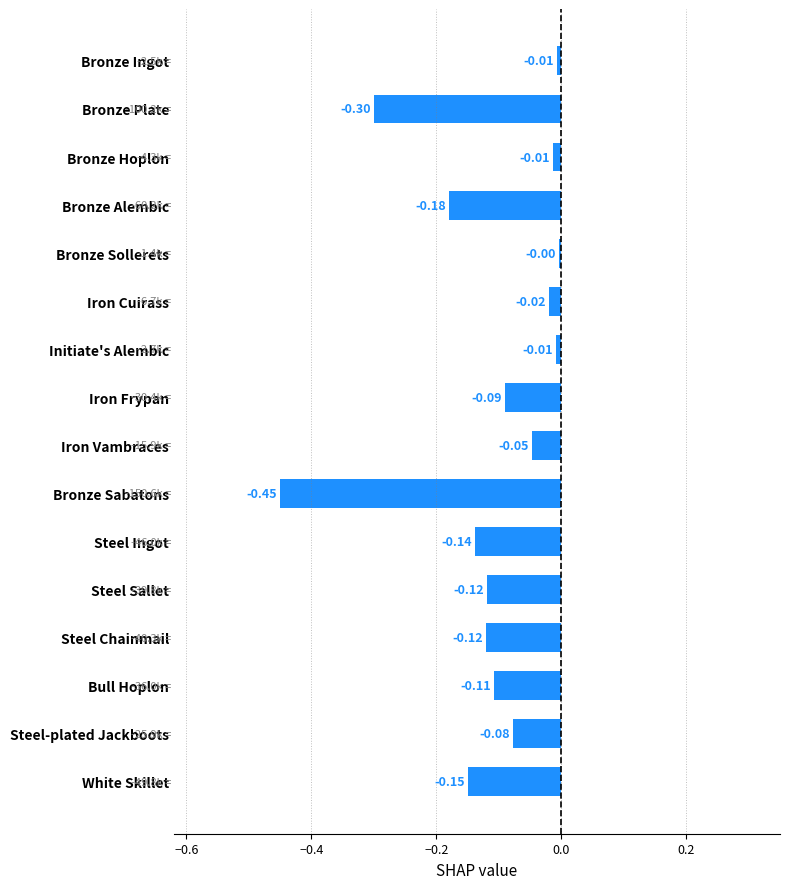

Which has a higher value, Initiate's Alembic or Bronze Sollerets?

Bronze Sollerets